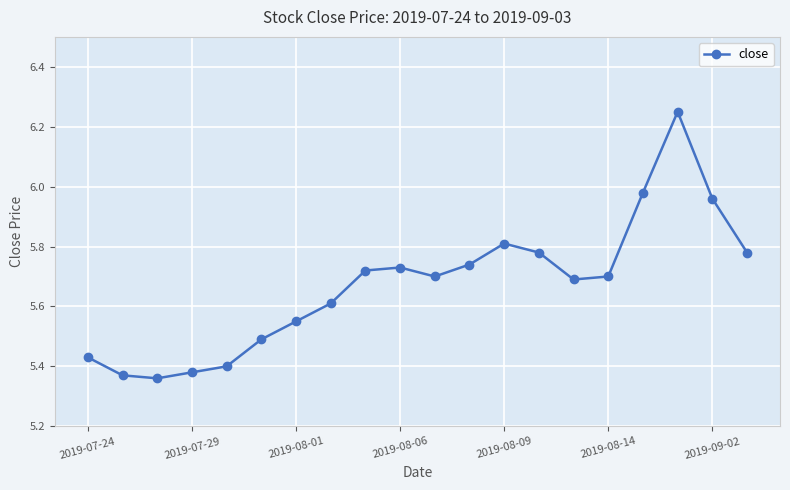

What is the sum of all values?

113.4